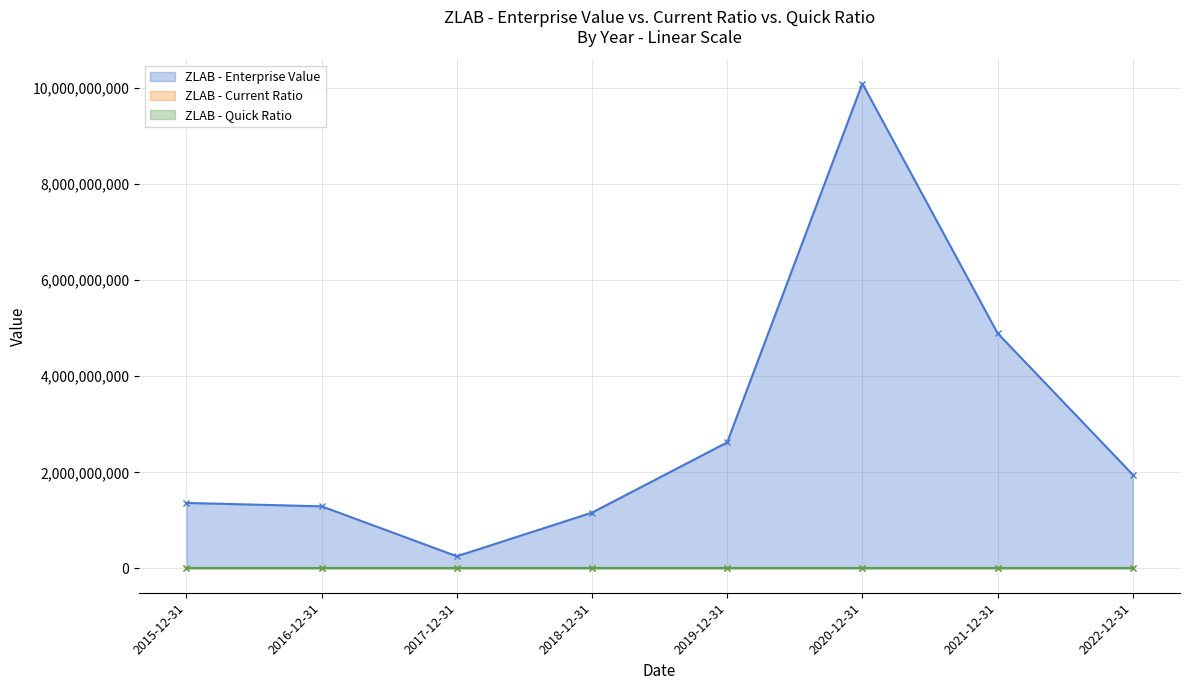

True or false: quickRatio and currentRatio cross at least once.

False